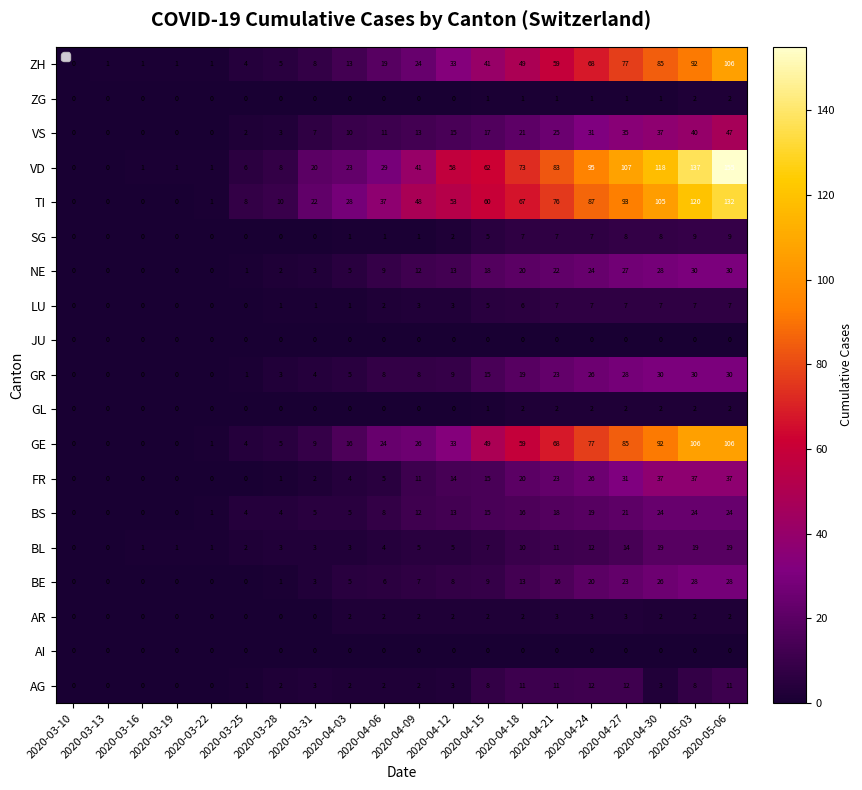

At how many categories does at least one series exceed 26?

12